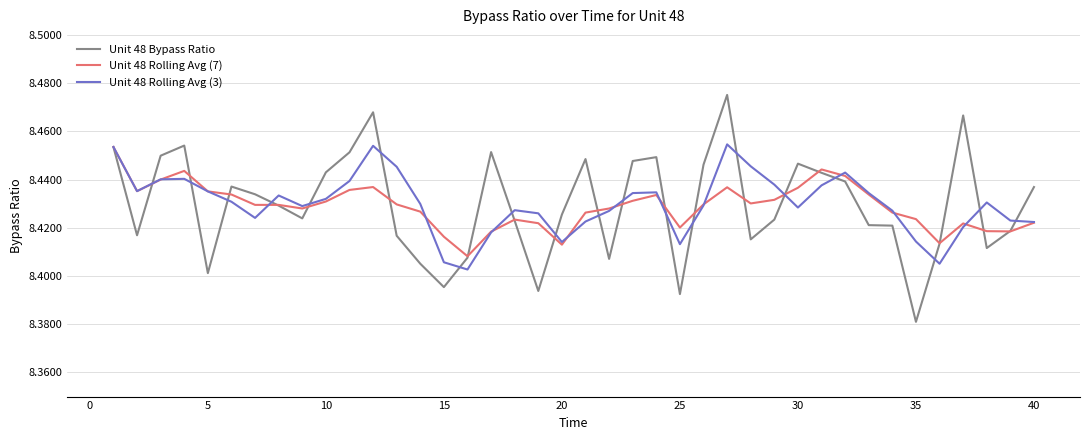

Which series has the widest spread of values?

Unit 48 Bypass Ratio